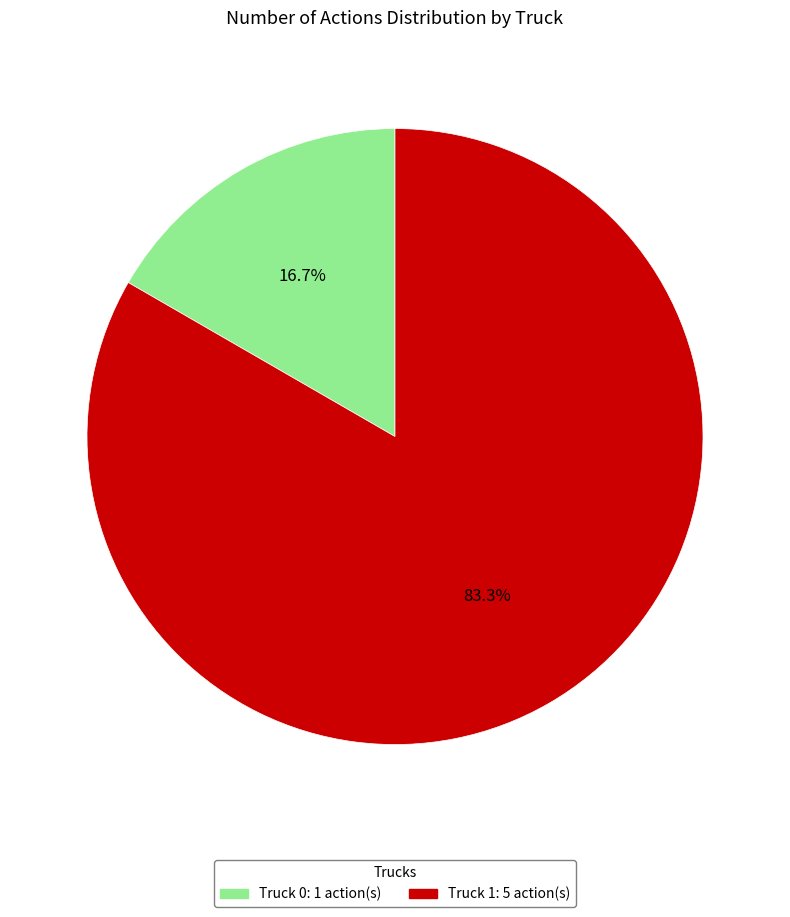

Combined, what portion of the pie is Truck 1 and Truck 0?

100.0%